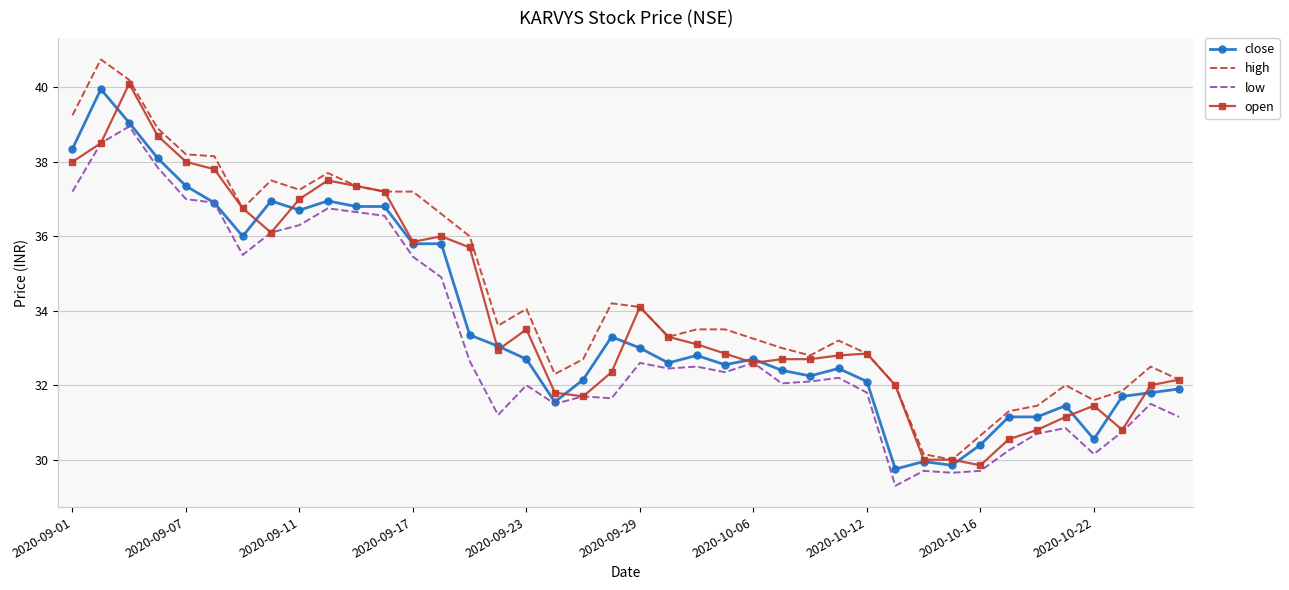

What are all the series names shown in the legend?

close, high, low, open